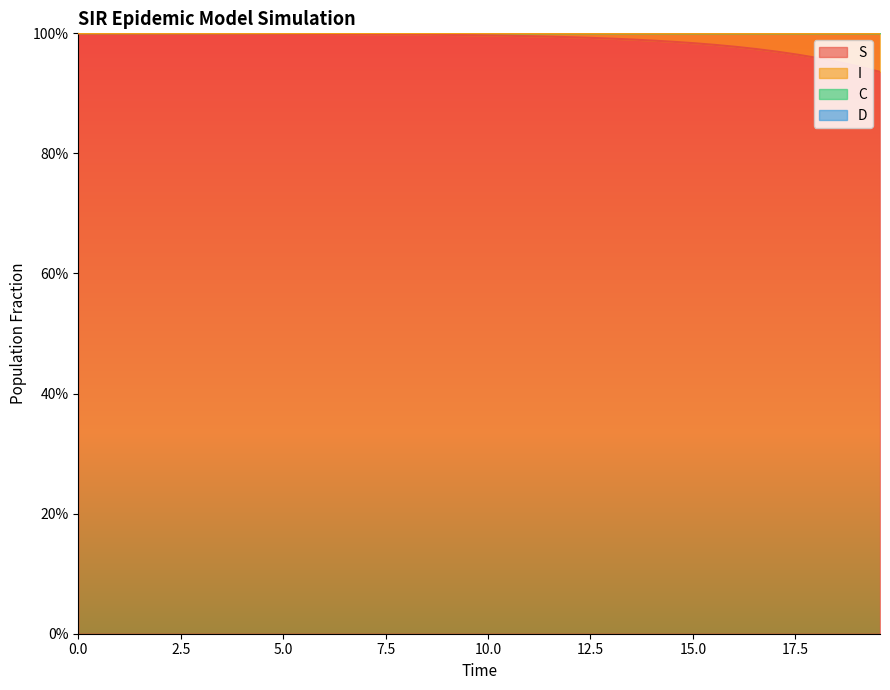

What is the difference between the maximum and minimum values in the C series?

0.5